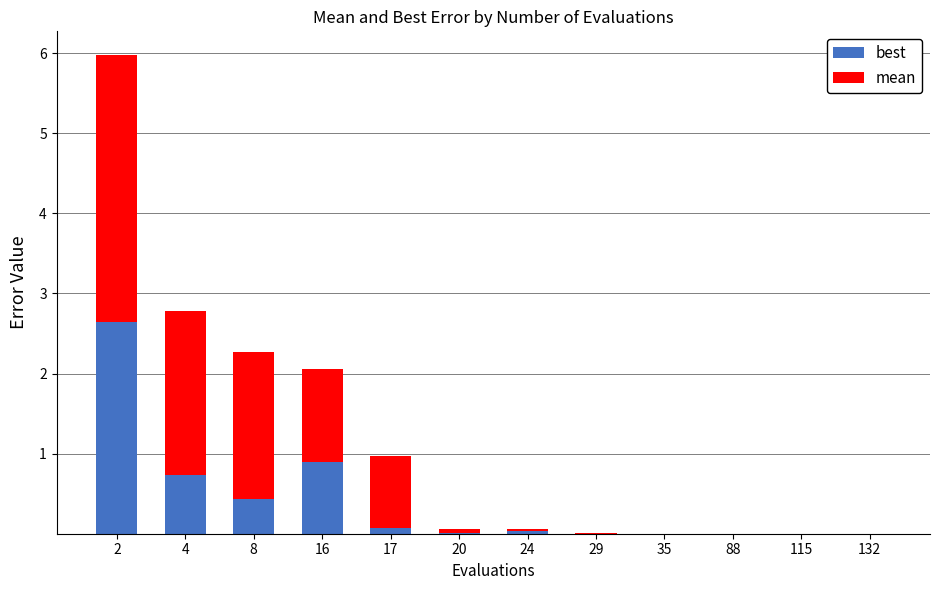

What is the maximum value for best?

2.6